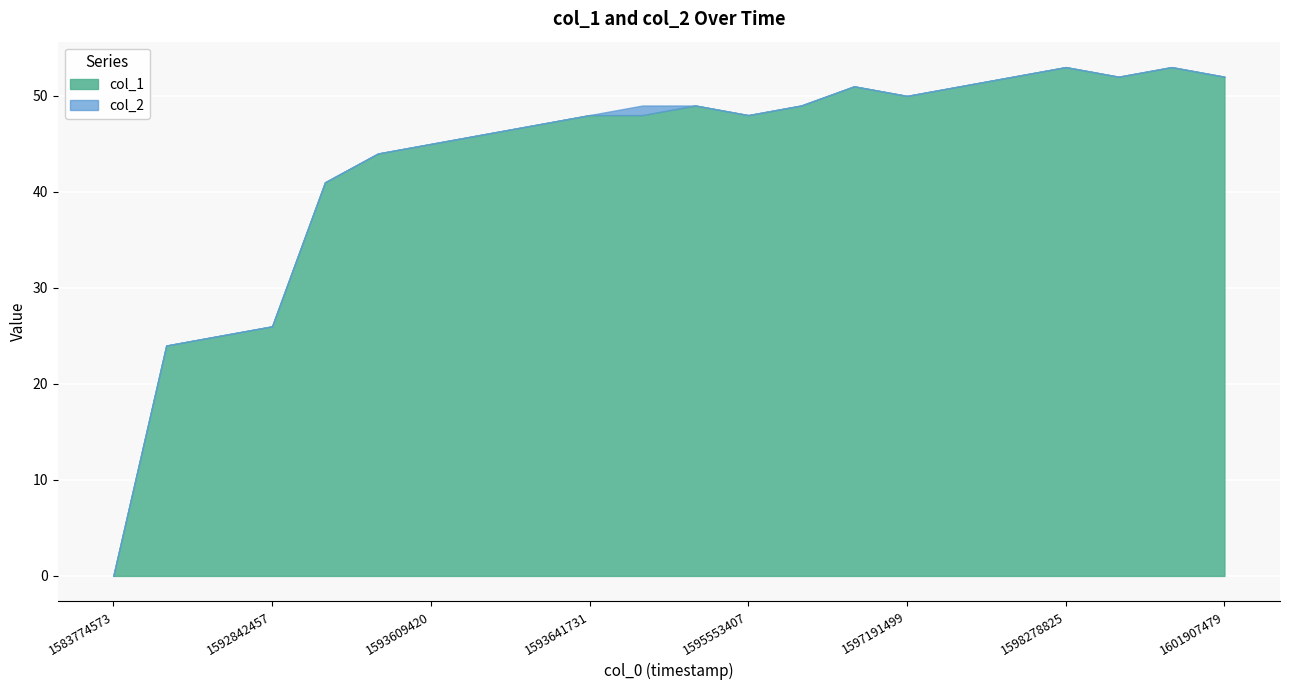

What is the value of the 22nd point from the left?

52